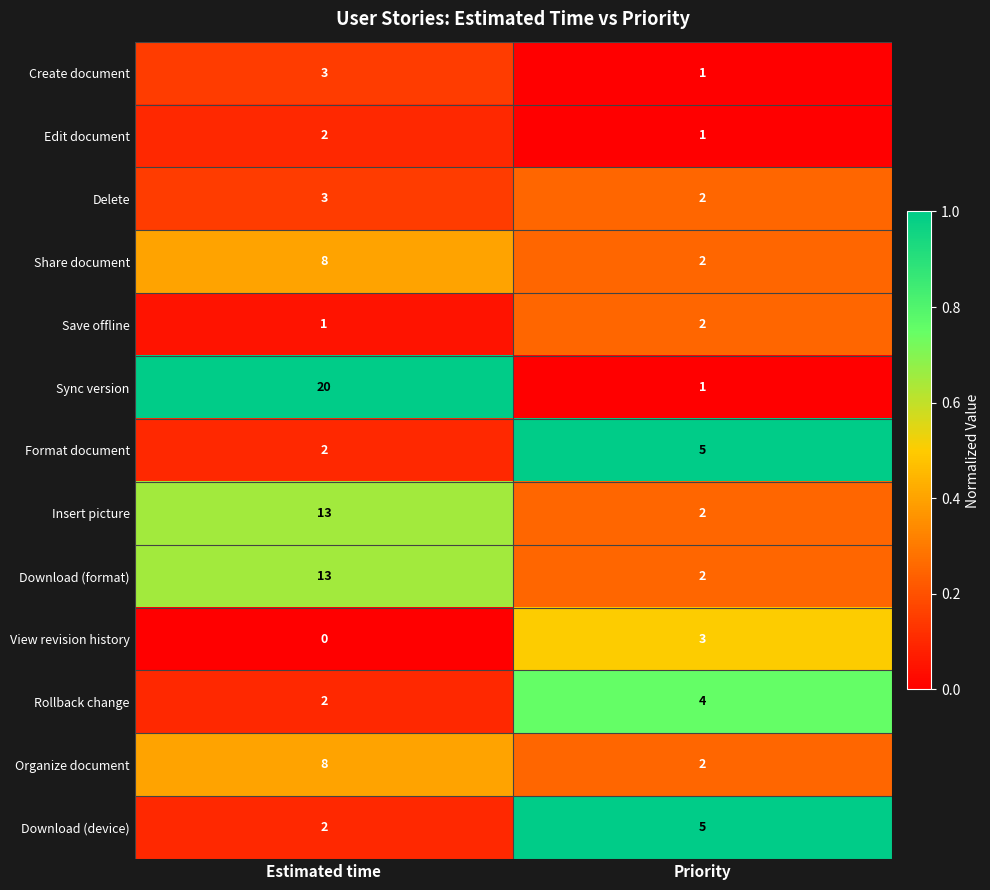

What is the maximum value shown in the chart?

20